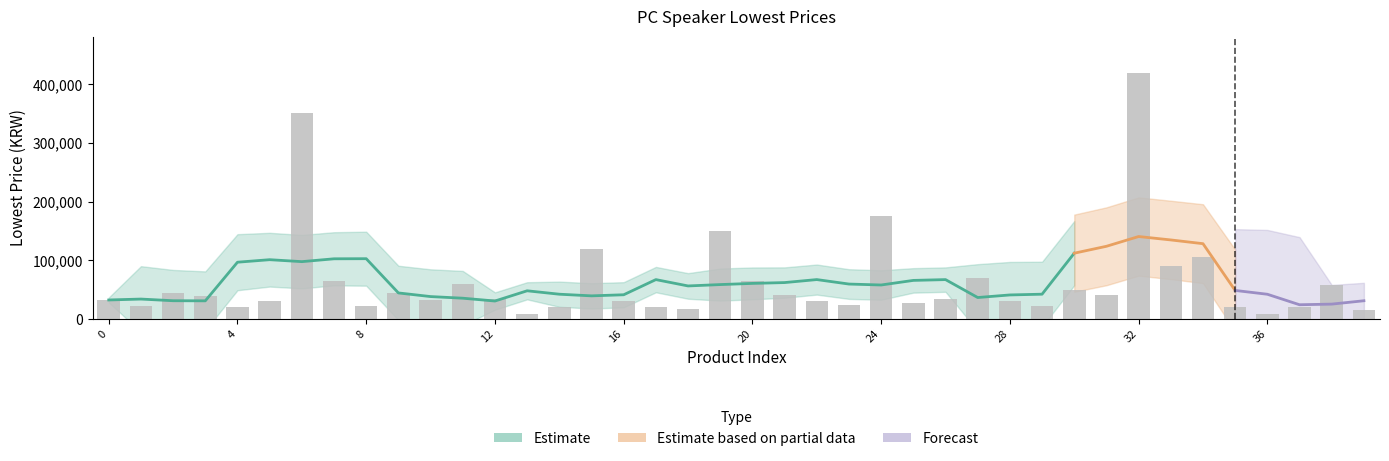

What value does the data have at 22?

29900